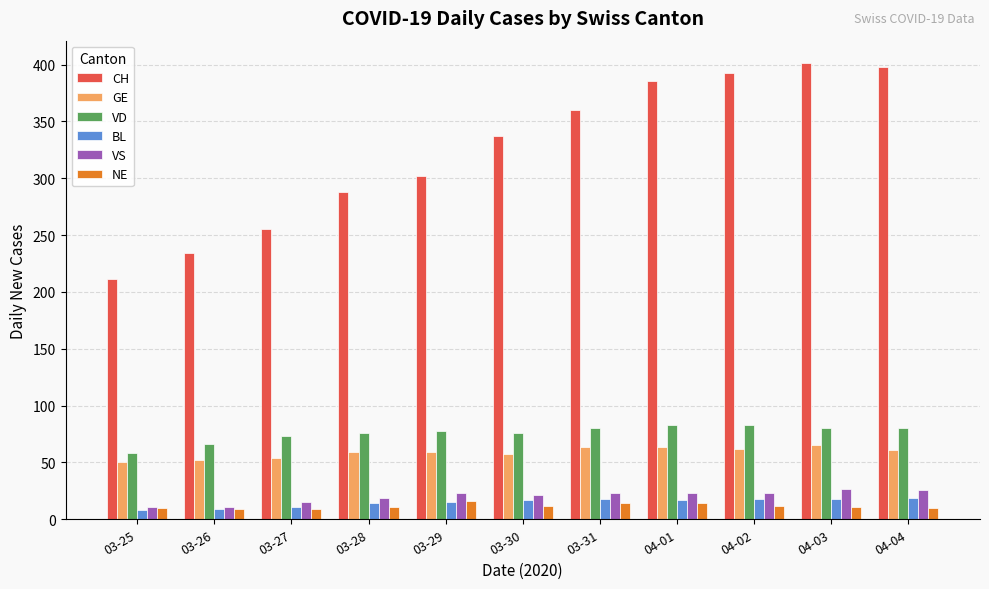

What is the value of the NE bar at the 7th from the left?

14